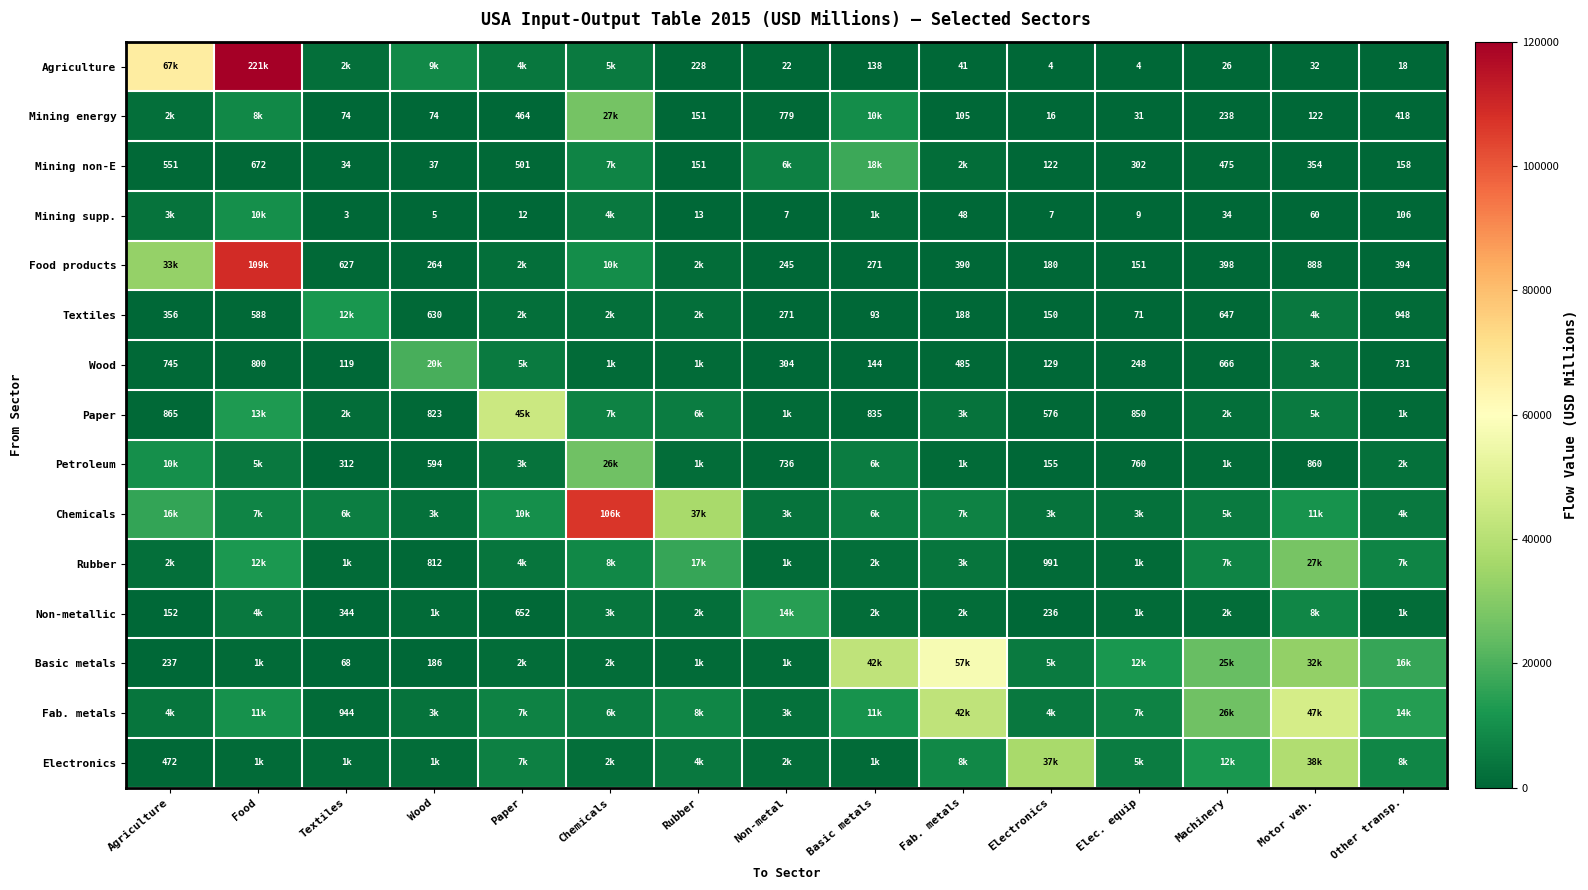

At which category is the sum across all series the highest?

Food